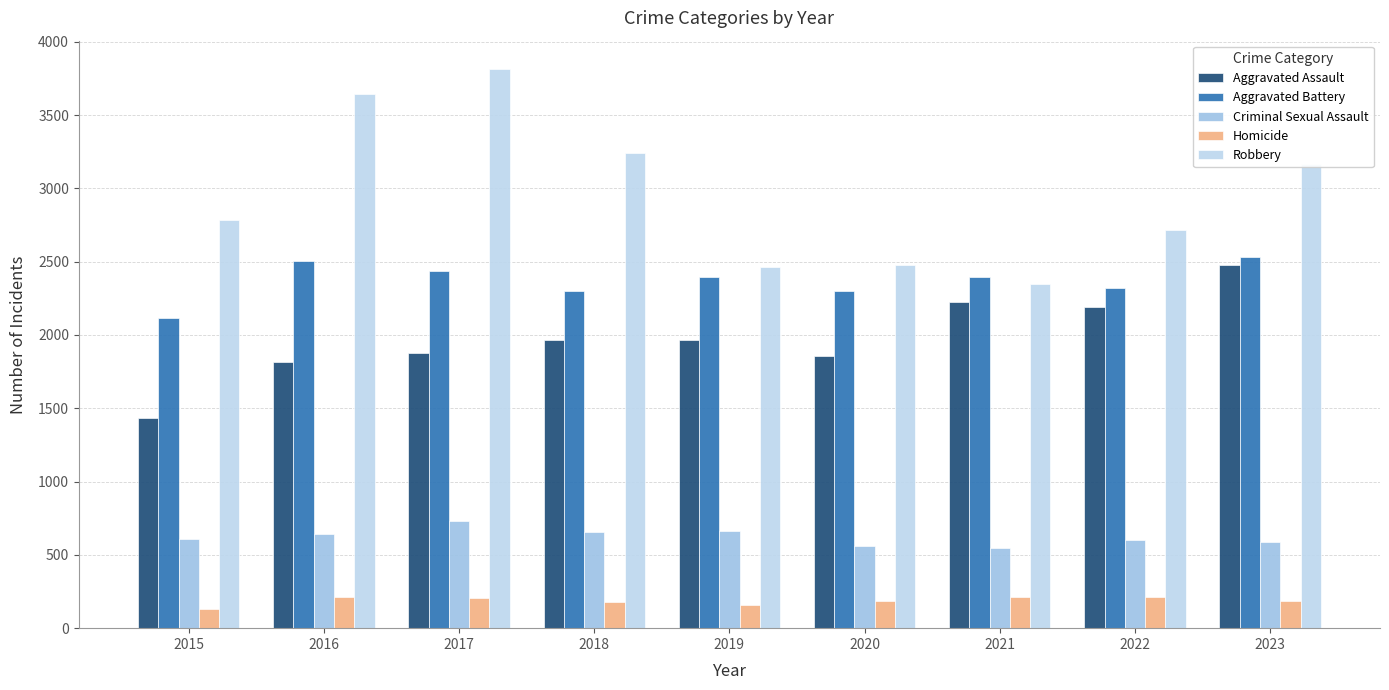

At which label is Homicide closest to 175?

2018